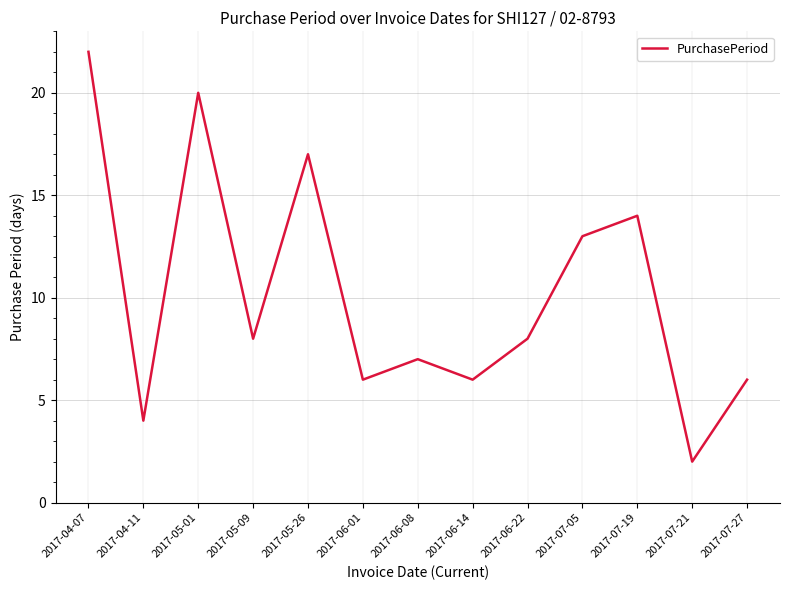

Reading left to right, transcribe all the data shown in this chart.

22	4	20	8	17	6	7	6	8	13	14	2	6